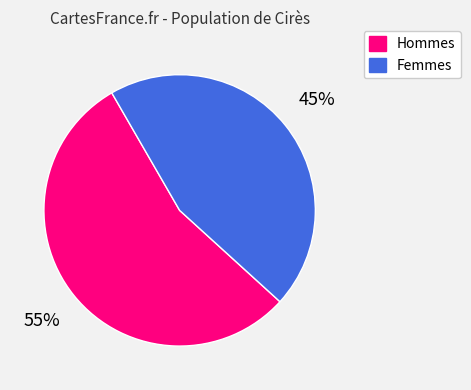

Does any single category account for the majority?

Yes